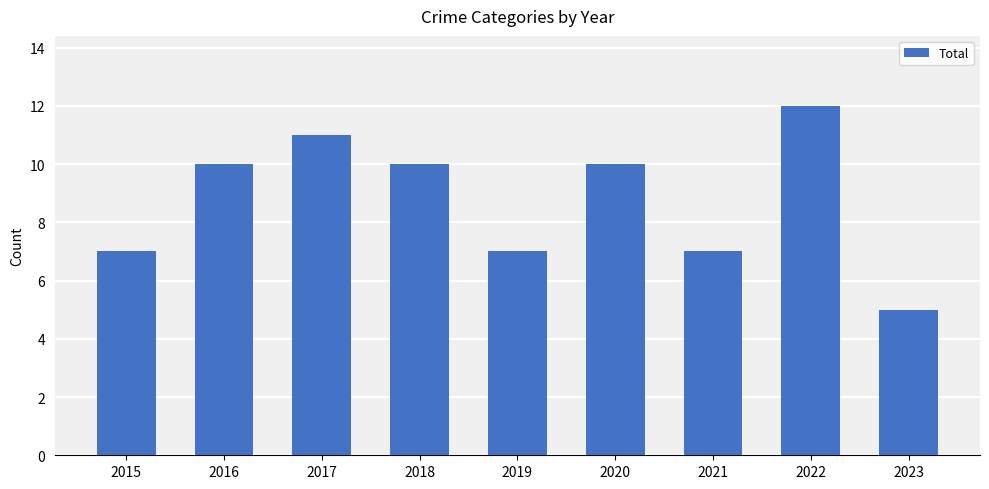

What is the minimum value shown in the chart?

5